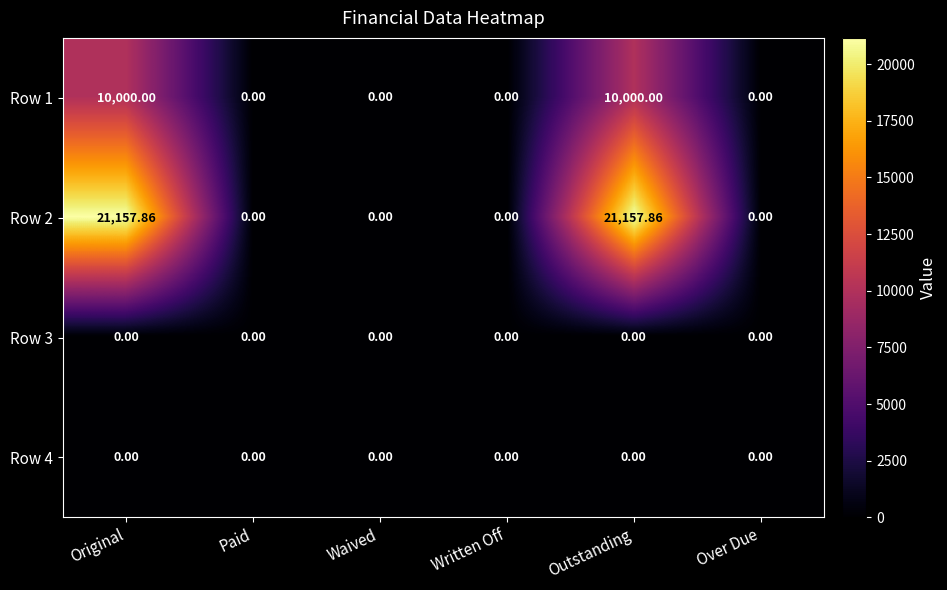

How many series are shown in this chart?

4